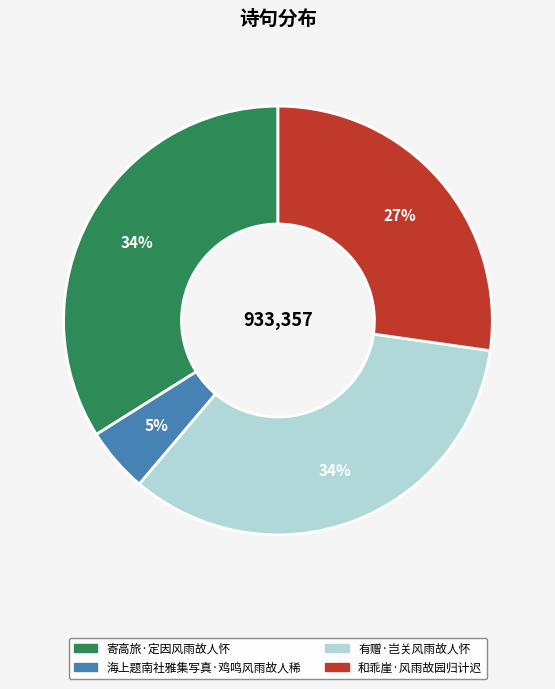

Does 海上题南社雅集写真·鸡鸣风雨故人稀 represent more than half of the total?

No